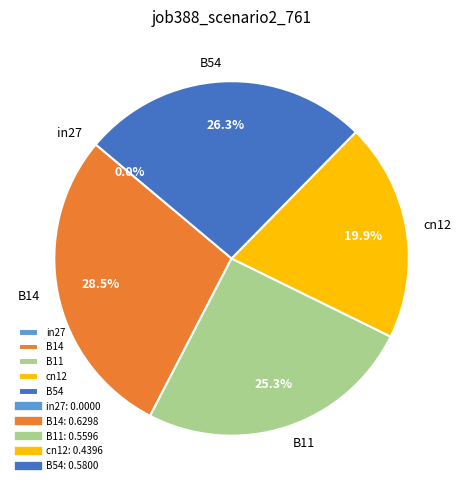

To the nearest percent, what is the difference between the B11 and in27 slice percentages?

25%